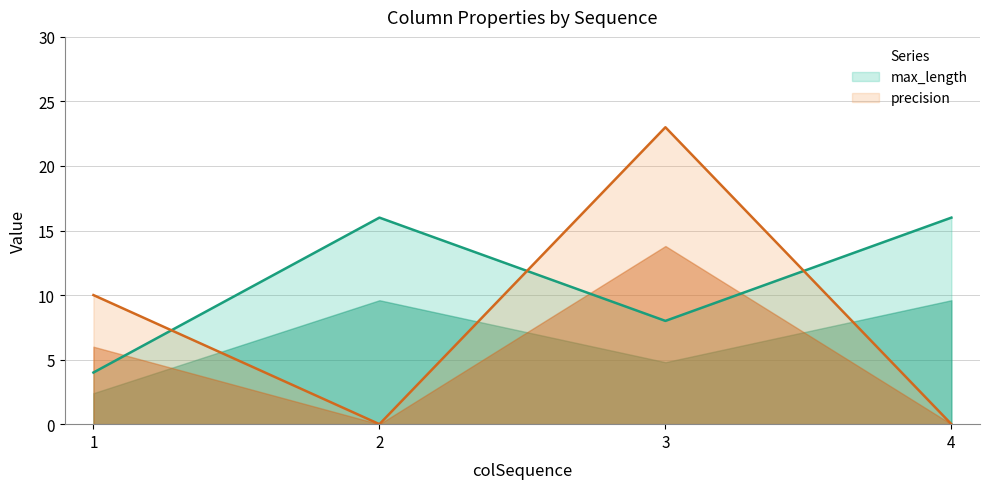

Rank the series by their maximum value, from lowest to highest.

max_length, precision